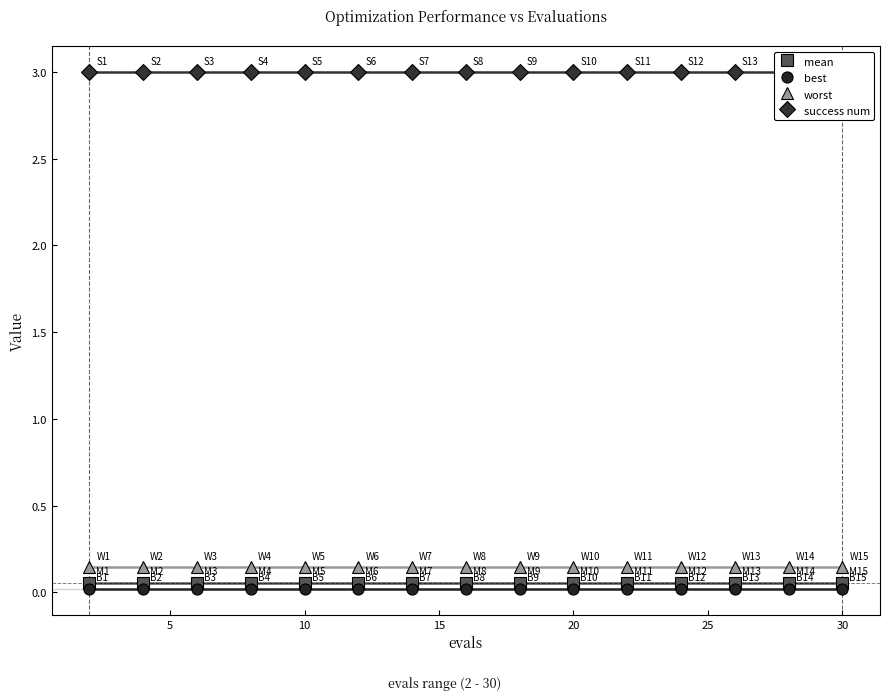

Reading right to left, transcribe all the data shown in this chart.

mean: 0.1	0.1	0.1	0.1	0.1	0.1	0.1	0.1	0.1	0.1	0.1	0.1	0.1	0.1	0.1
best: 0.0	0.0	0.0	0.0	0.0	0.0	0.0	0.0	0.0	0.0	0.0	0.0	0.0	0.0	0.0
worst: 0.1	0.1	0.1	0.1	0.1	0.1	0.1	0.1	0.1	0.1	0.1	0.1	0.1	0.1	0.1
success num: 3.0	3.0	3.0	3.0	3.0	3.0	3.0	3.0	3.0	3.0	3.0	3.0	3.0	3.0	3.0